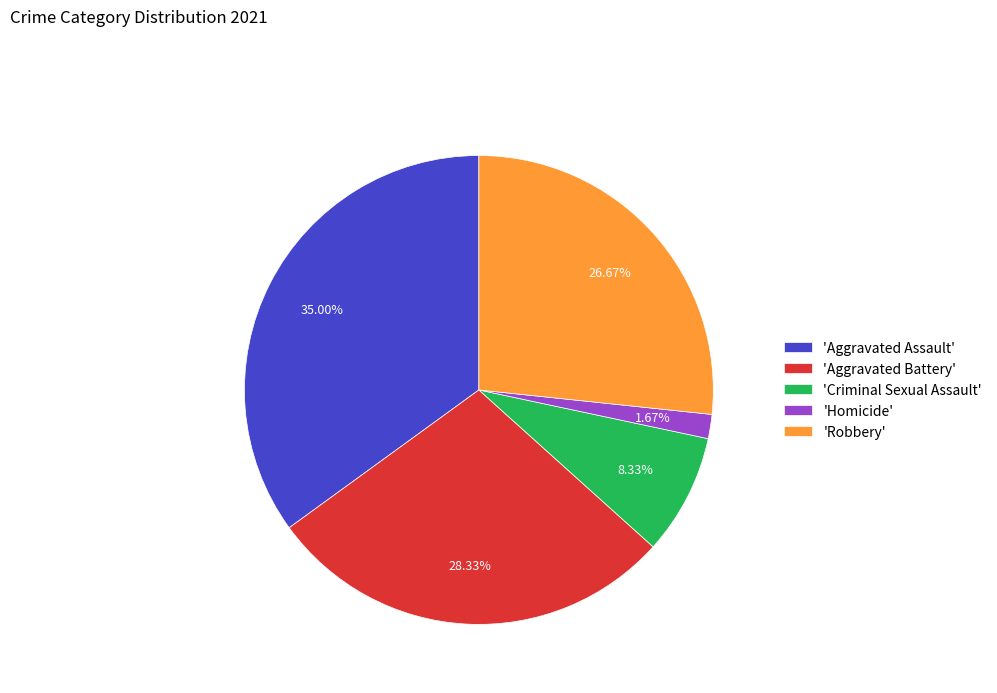

What is the smallest slice in the pie chart?

'Homicide'